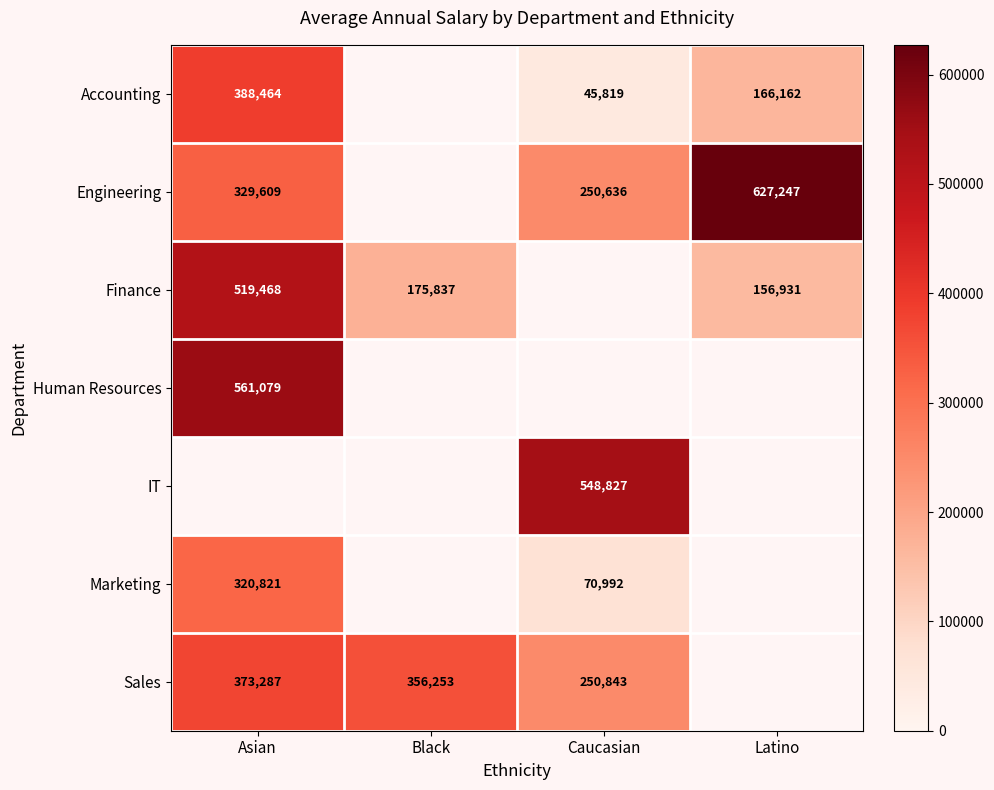

What is the maximum value shown in the chart?

627247.0